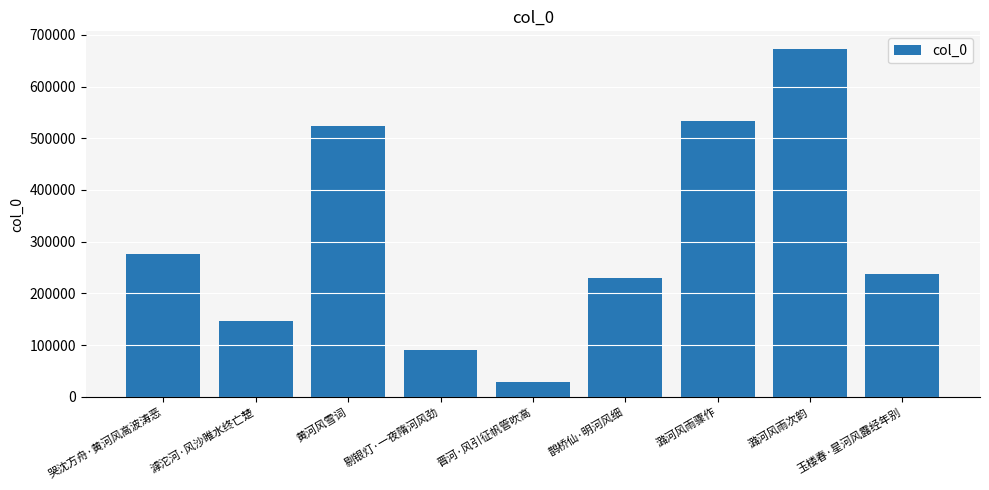

List the labels in order of value, largest first.

潞河风雨次韵, 潞河风雨骤作, 黄河风雪词, 哭沈方舟·黄河风高波涛恶, 玉楼春·星河风露经年别, 鹊桥仙·明河风细, 滹沱河·风沙睢水终亡楚, 剔银灯·一夜隋河风劲, 晋河·风引征帆管吹高